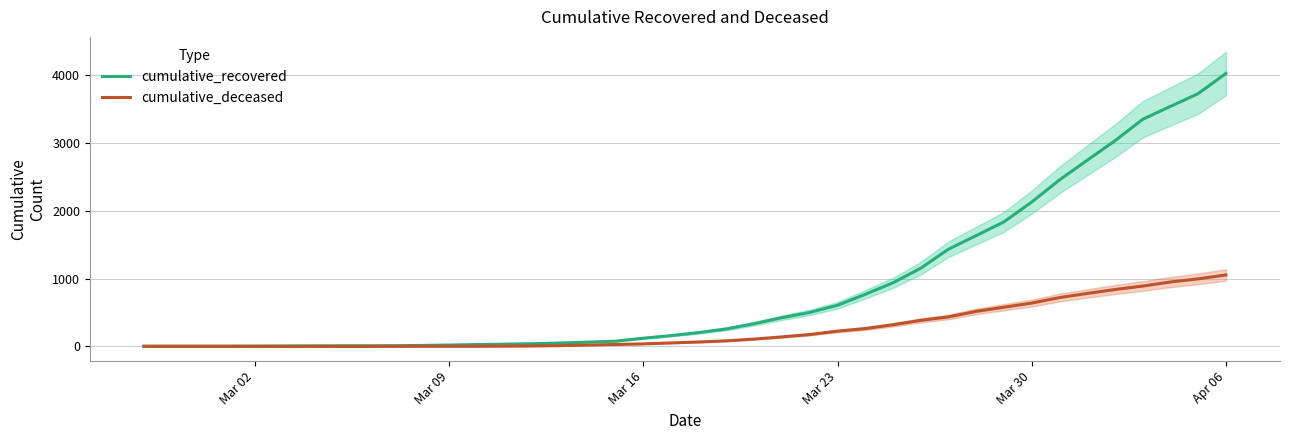

How many lines are shown in the chart?

2